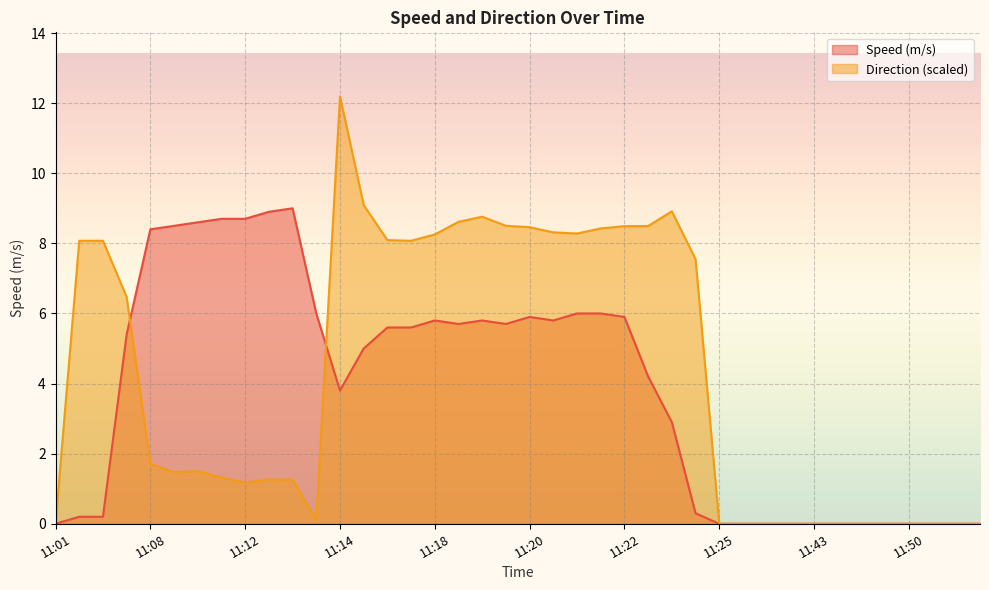

How many times do Direction (deg) and Speed (m/s) cross each other?

2